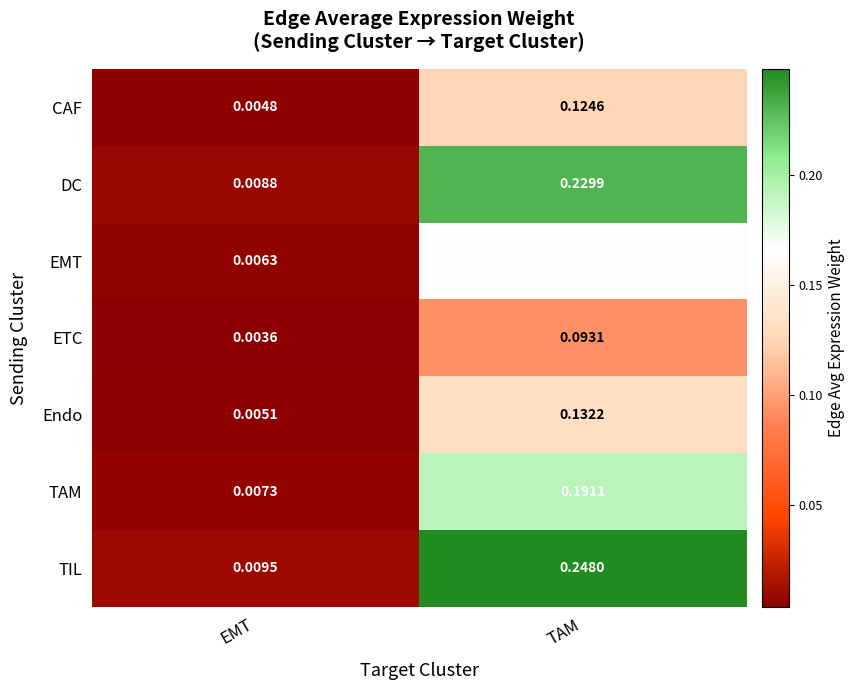

Count the number of data series in this chart.

7